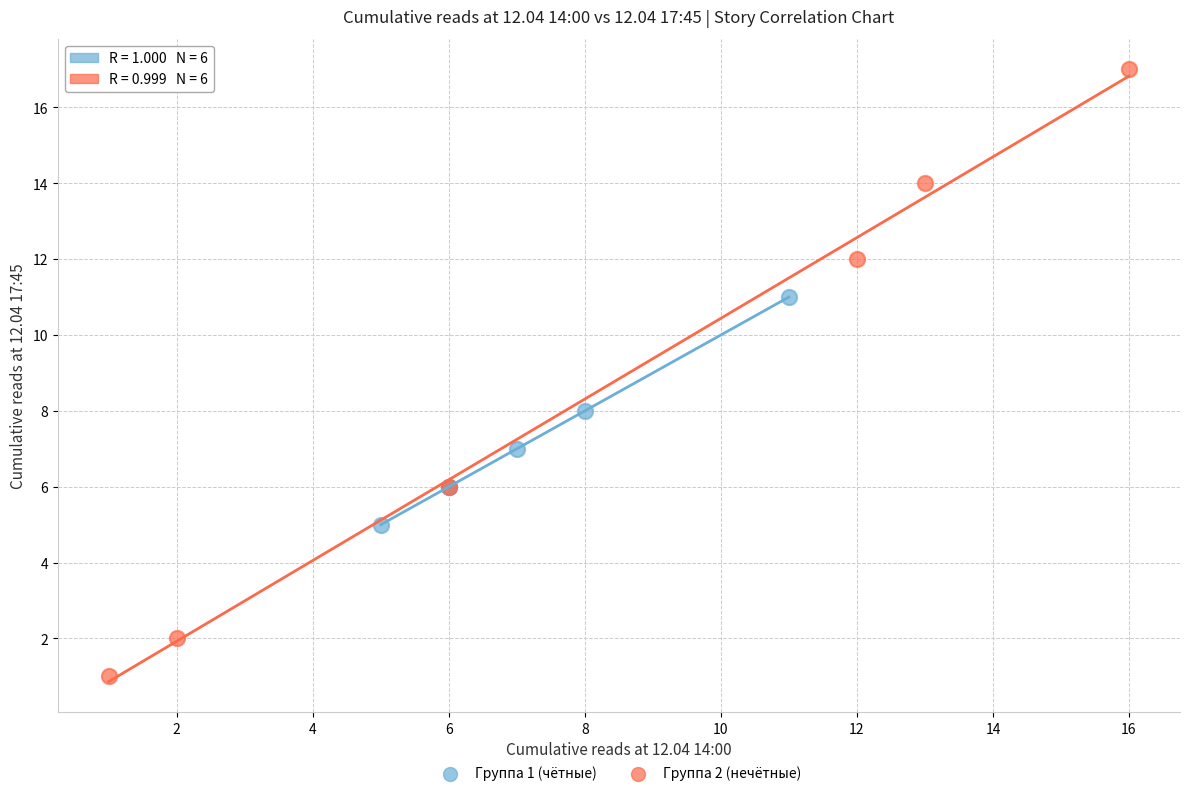

Which series contains the lowest Y value?

Группа 2 (нечётные)